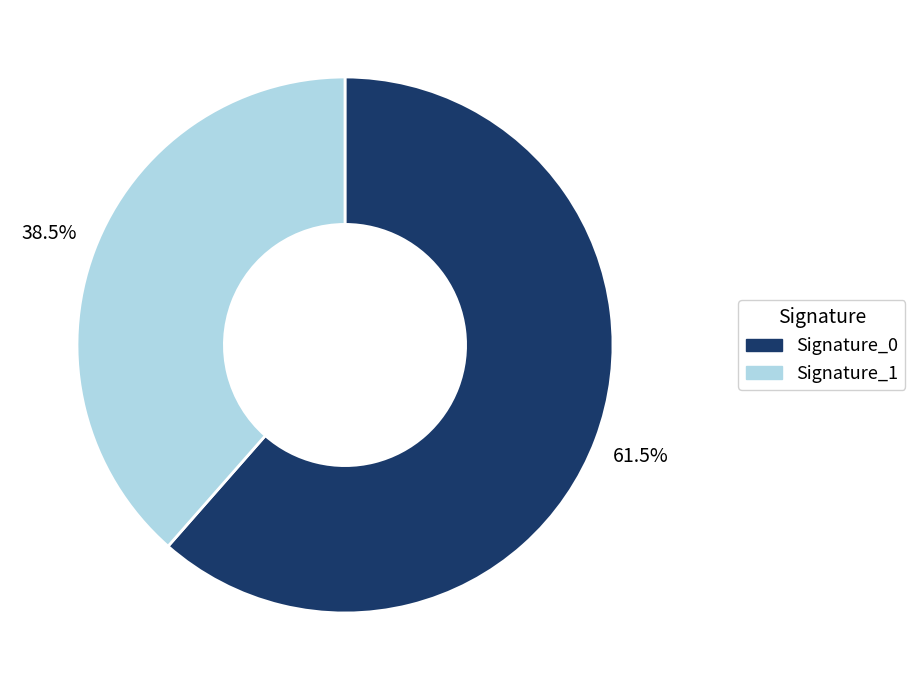

Does any single category account for the majority?

Yes